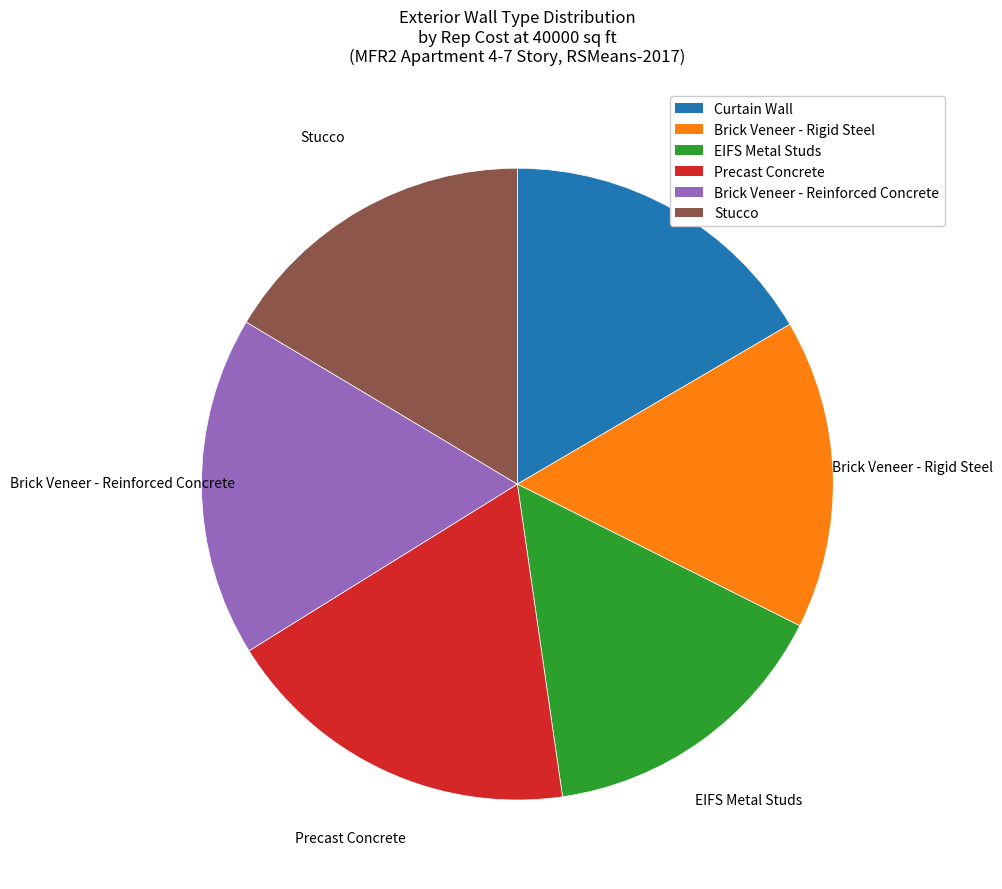

Is Brick Veneer - Rigid Steel the majority of the pie?

No